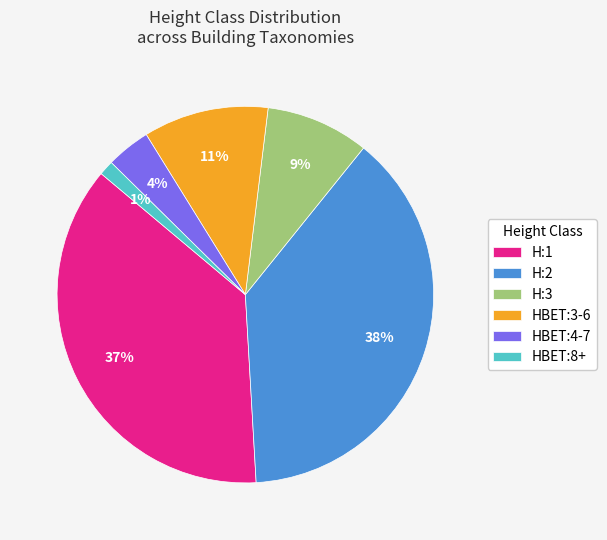

How many slices are in this pie chart?

6